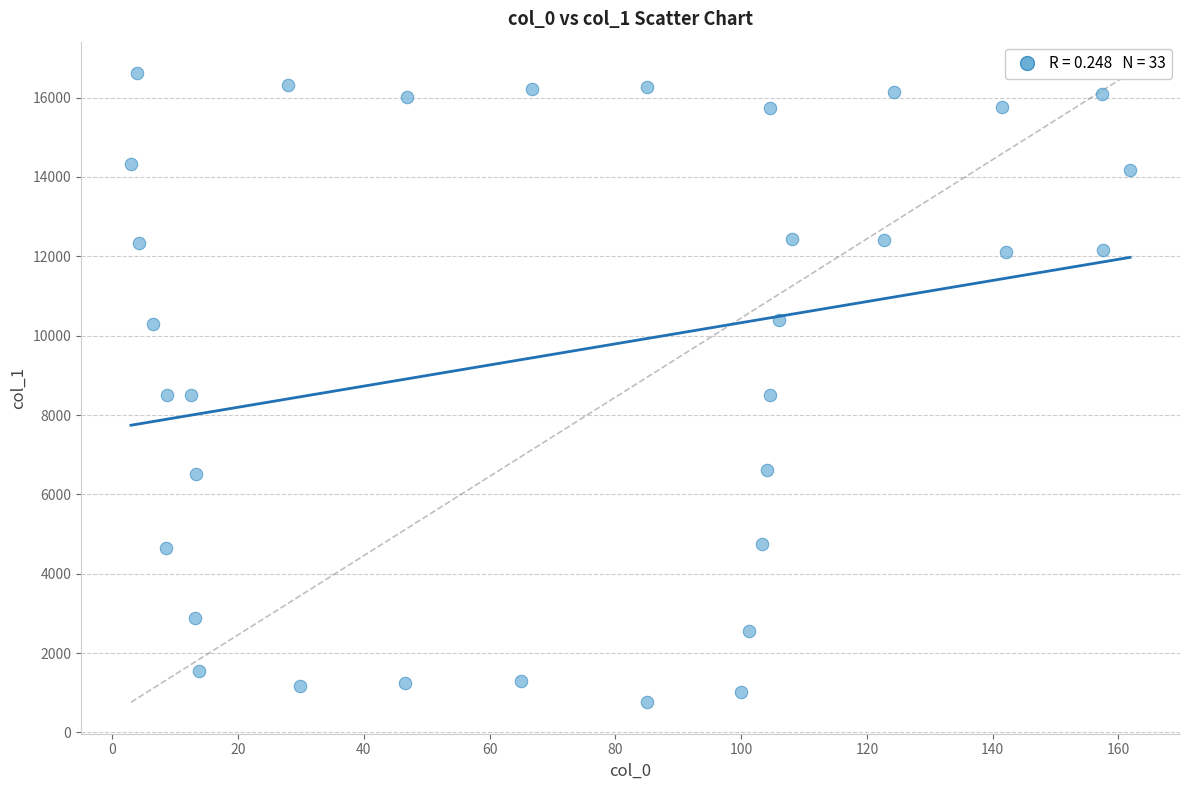

What is the range of Y values (max minus min)?

15855.7